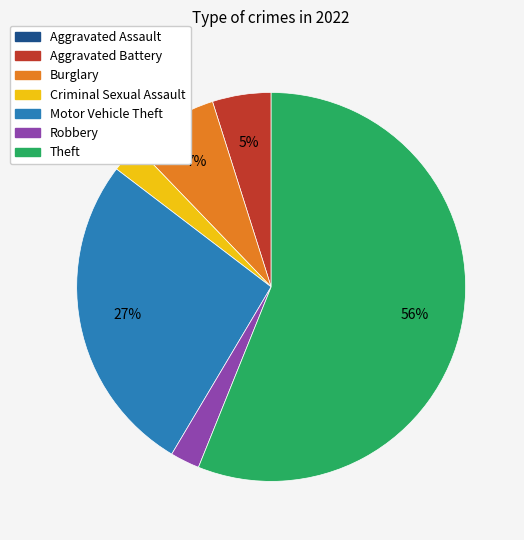

What is the largest slice in the pie chart?

Theft